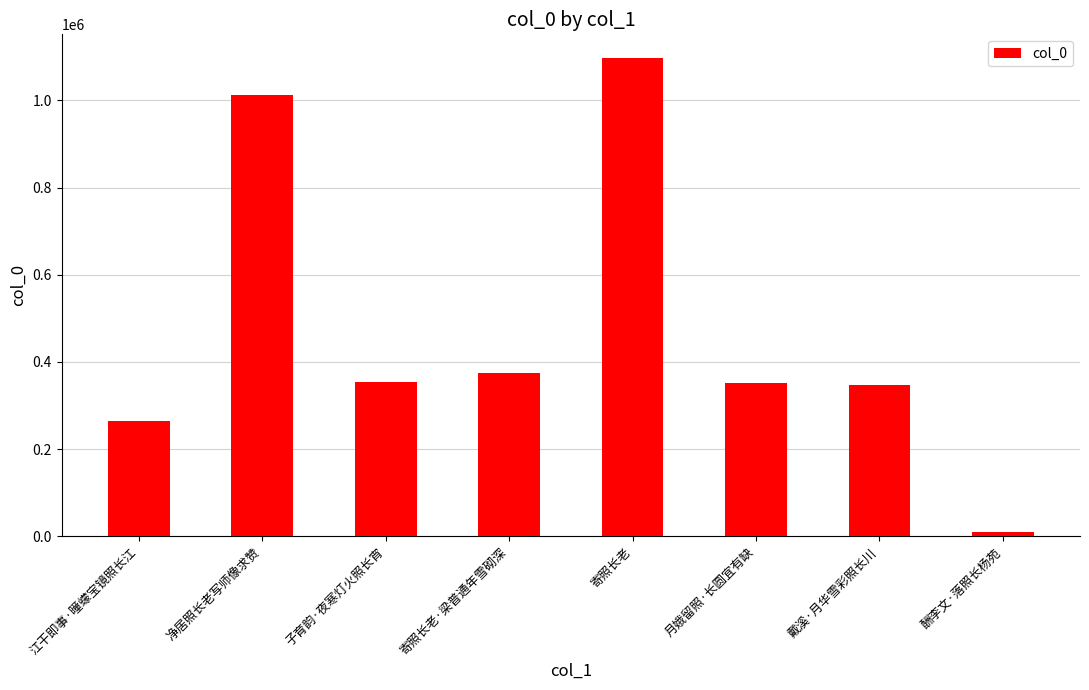

What is the label of the 3rd bar from the left?

子育韵·夜寒灯火照长宵